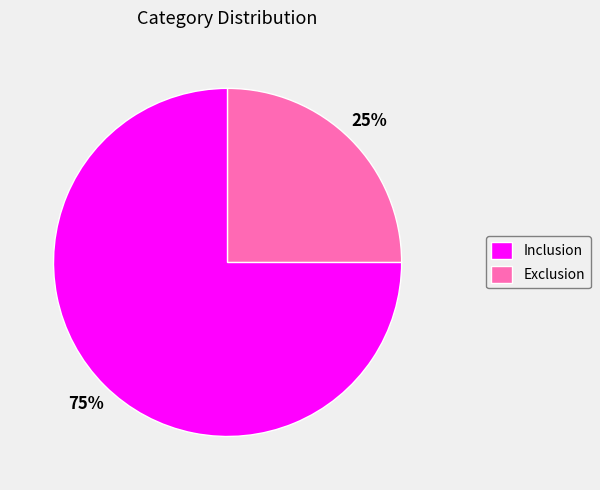

Is it true that Inclusion is 75% of the pie?

True